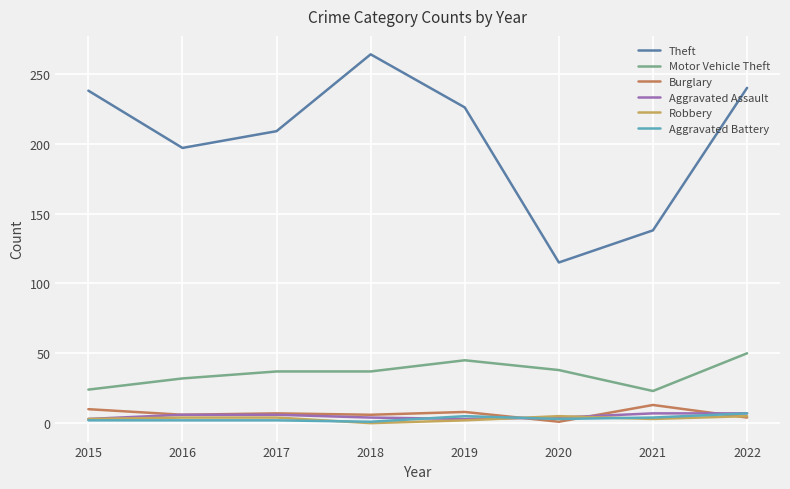

The Theft series shows 238 at 2015. True or false?

True